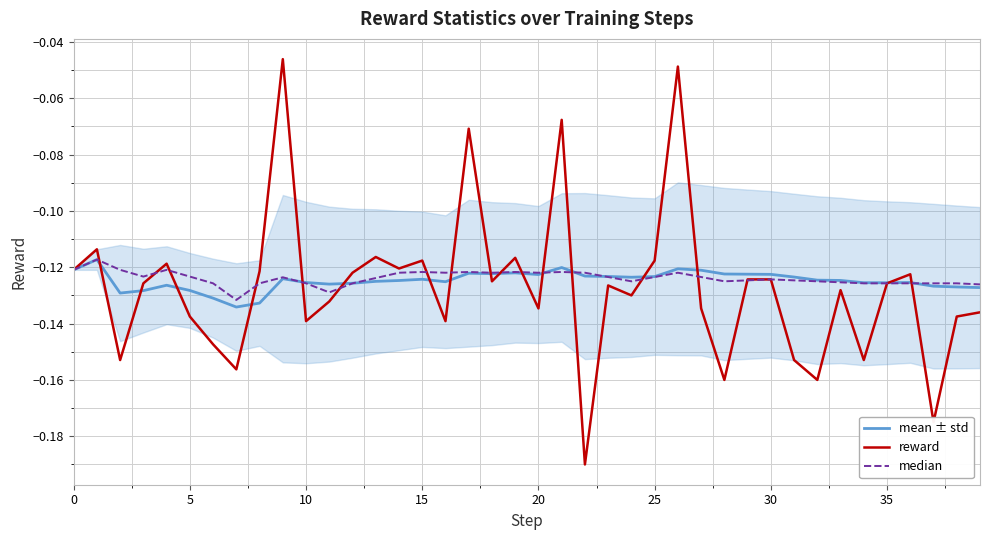

Which series has the largest range (max minus min)?

reward